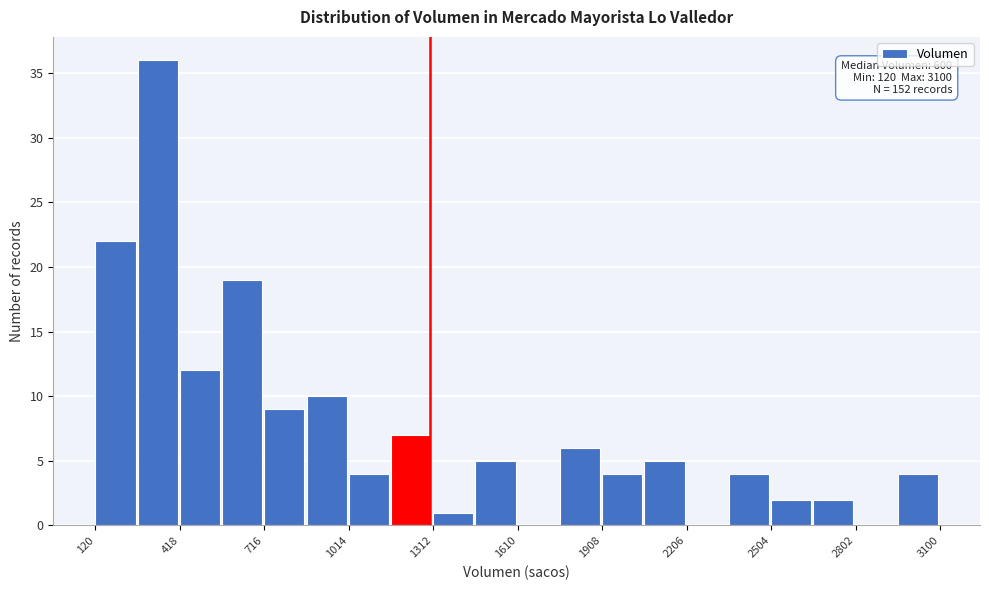

Read against the x-axis, roughly where is the centre of the tallest bar?

350